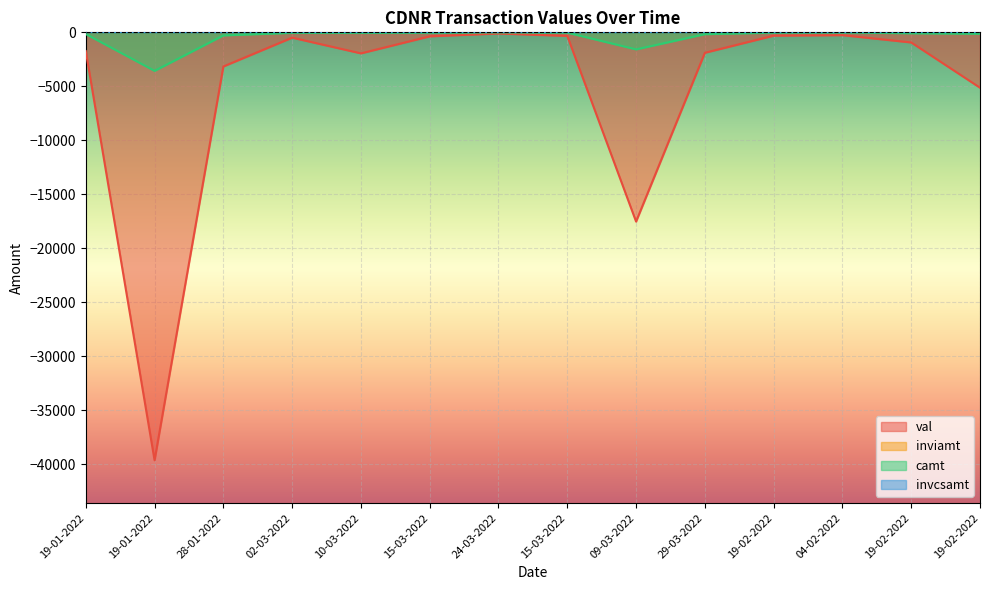

Reading right to left, extract all data points from this chart.

val: 19-02-2022=-5126.9	19-02-2022=-936.9	04-02-2022=-259.7	19-02-2022=-307.4	29-03-2022=-1892.2	09-03-2022=-17521.7	15-03-2022=-331.3	24-03-2022=-105.0	15-03-2022=-368.7	10-03-2022=-1946.9	02-03-2022=-493.1	28-01-2022=-3160.7	19-01-2022=-39624.9	19-01-2022=-1737.9
camt: 19-02-2022=-128.2	19-02-2022=-84.3	04-02-2022=-6.5	19-02-2022=-27.7	29-03-2022=-170.3	09-03-2022=-1577.0	15-03-2022=-27.5	24-03-2022=-9.4	15-03-2022=-31.4	10-03-2022=-48.7	02-03-2022=-44.4	28-01-2022=-284.5	19-01-2022=-3566.2	19-01-2022=-156.4